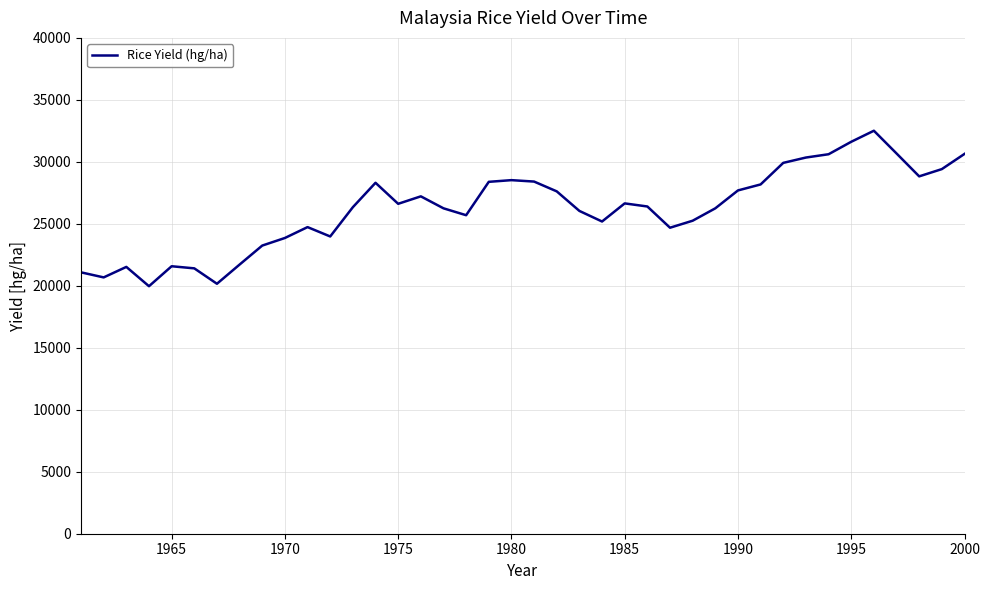

What is the difference between the maximum and minimum values?

12542